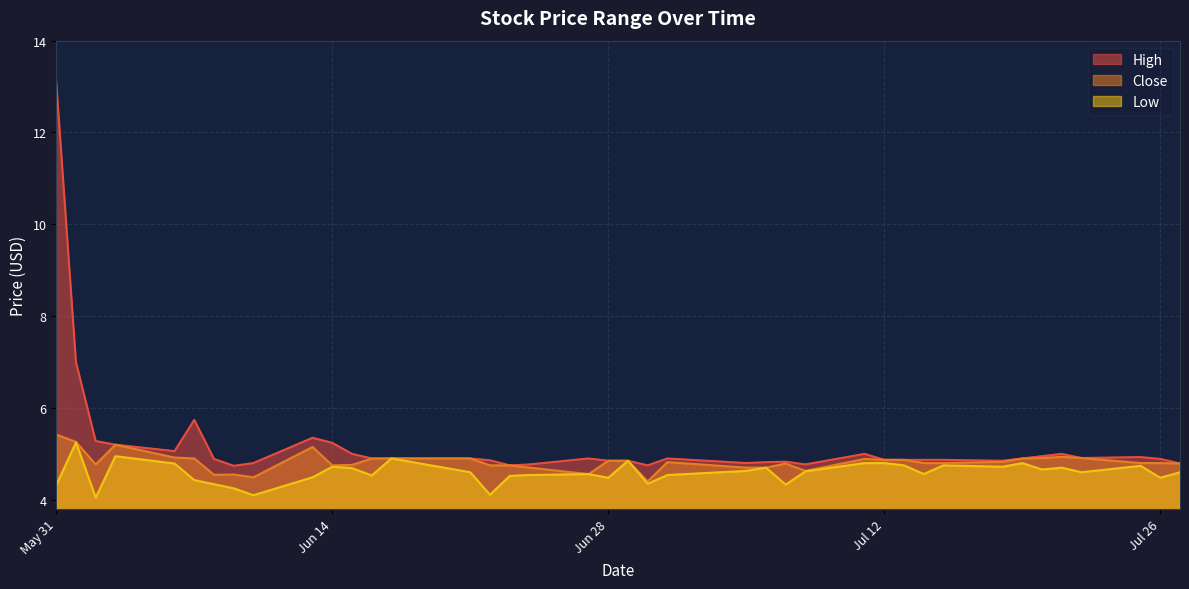

True or false: Low and Close cross at least once.

False